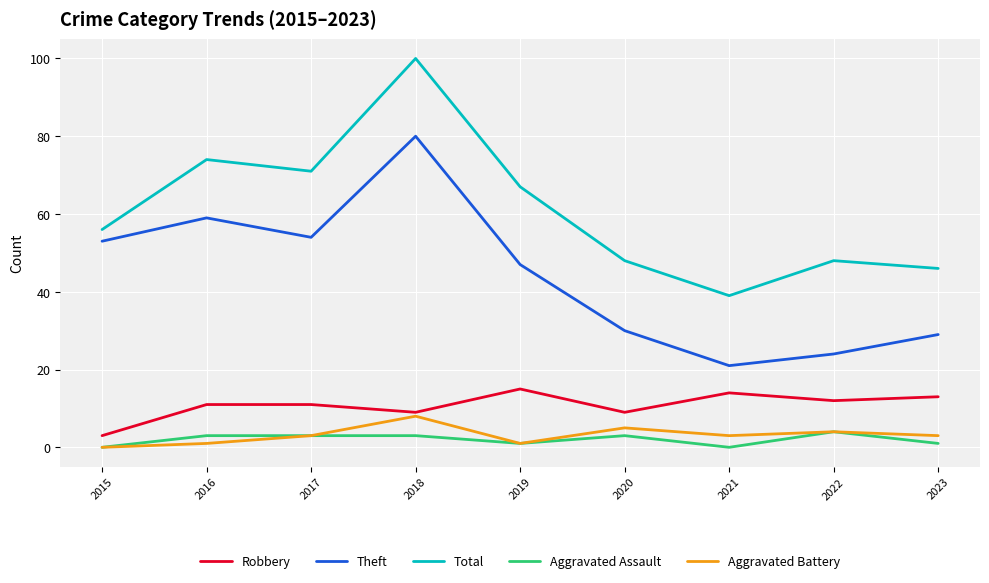

Is this an area chart (filled region under the line)?

No